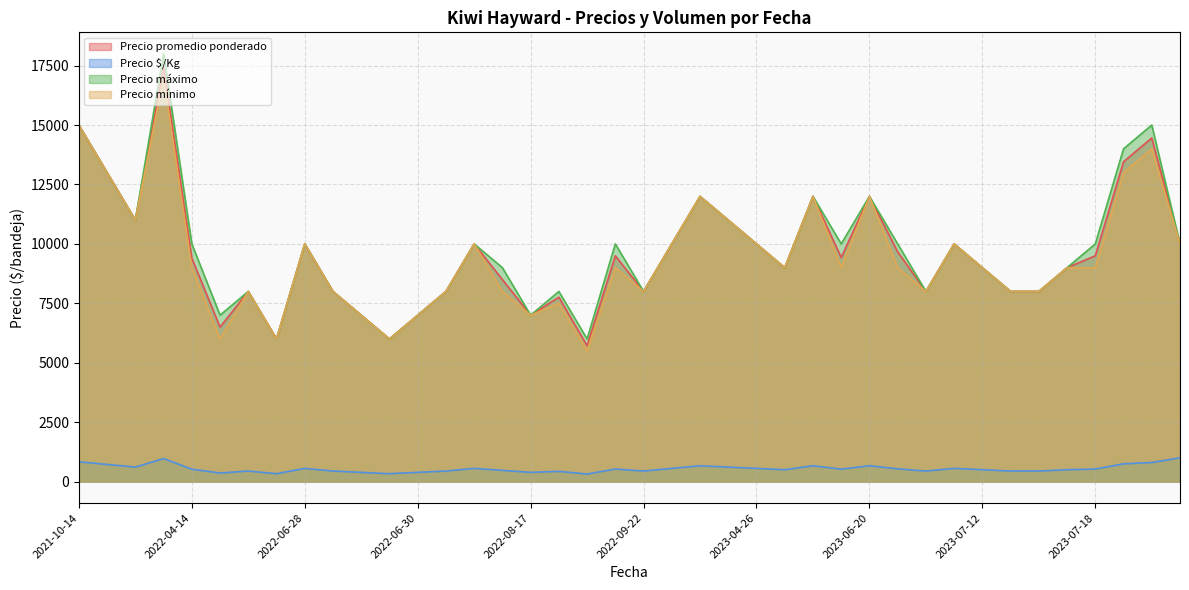

True or false: Precio $/Kg and Precio mínimo cross at least once.

False